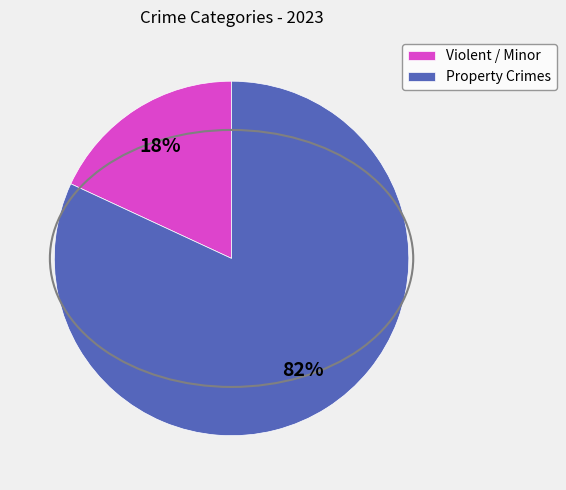

How many slices are in this pie chart?

2